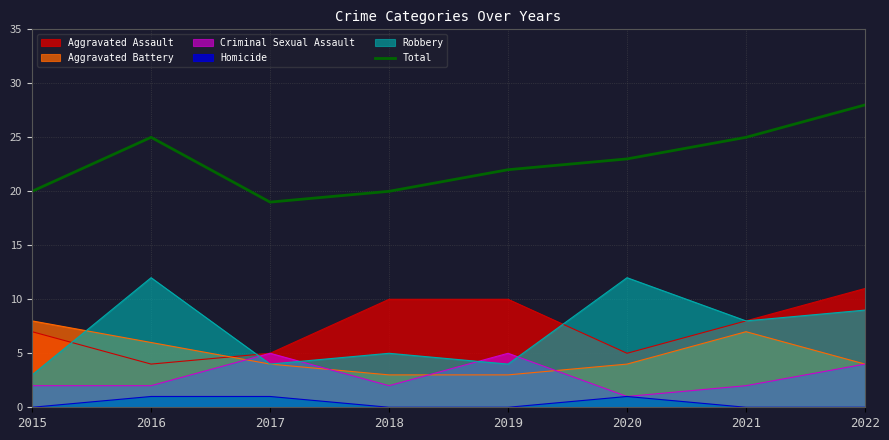

How many distinct data groups are displayed?

1